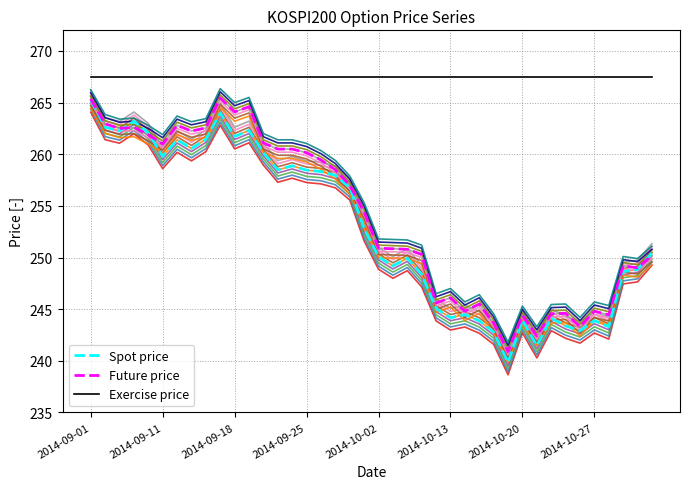

Which series ends up on top after the final intersection of Future price and Spot price?

Spot price